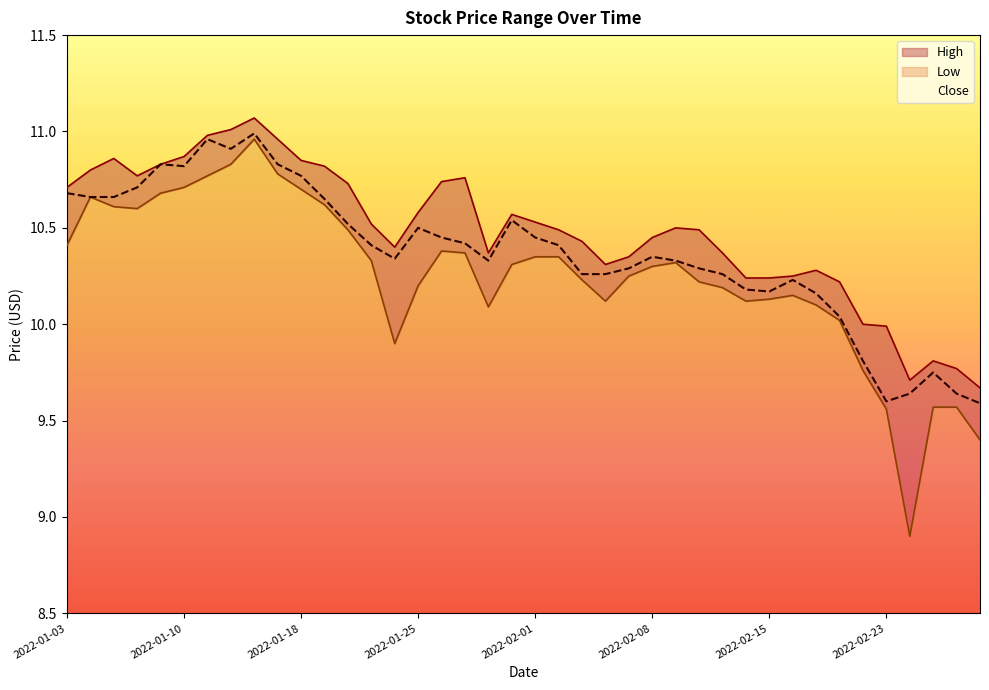

Does the chart have visible grid lines?

No